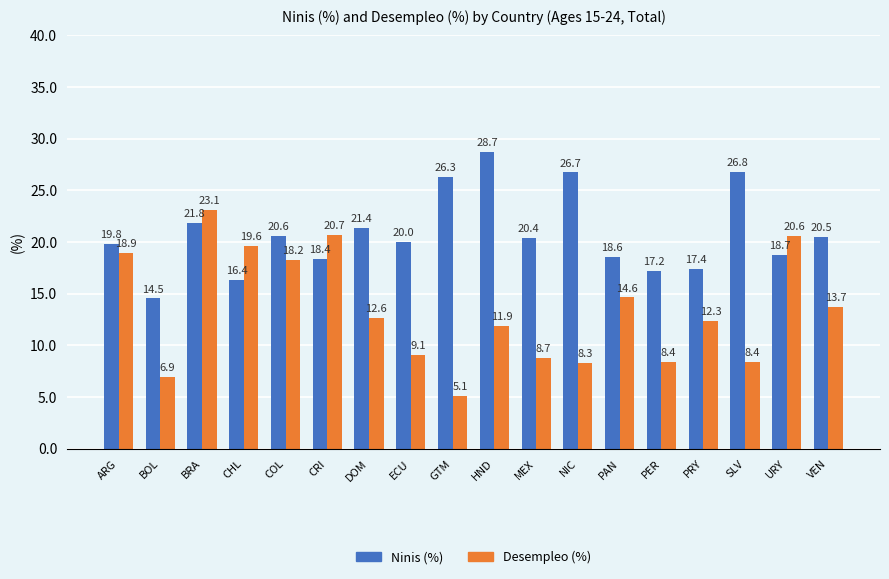

Which series has the largest total across all categories?

Ninis (%)